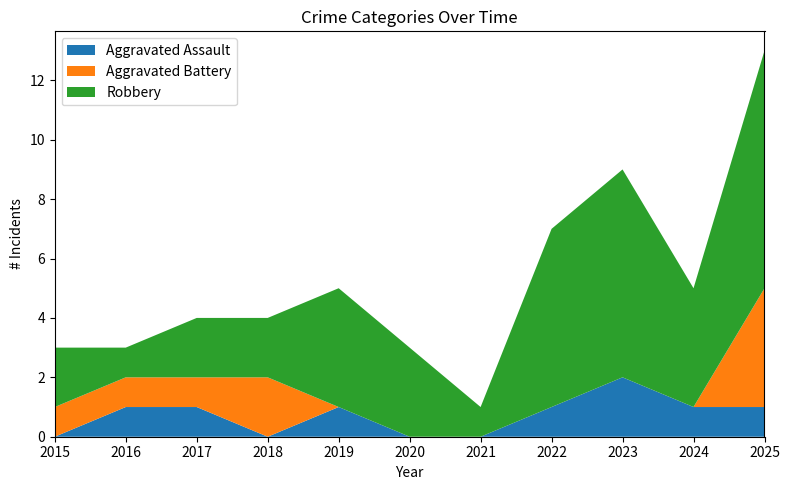

Reading left to right, list all the values displayed in this chart.

Aggravated Assault: 0	1	1	0	1	0	0	1	2	1	1
Aggravated Battery: 1	1	1	2	0	0	0	0	0	0	4
Robbery: 2	1	2	2	4	3	1	6	7	4	8